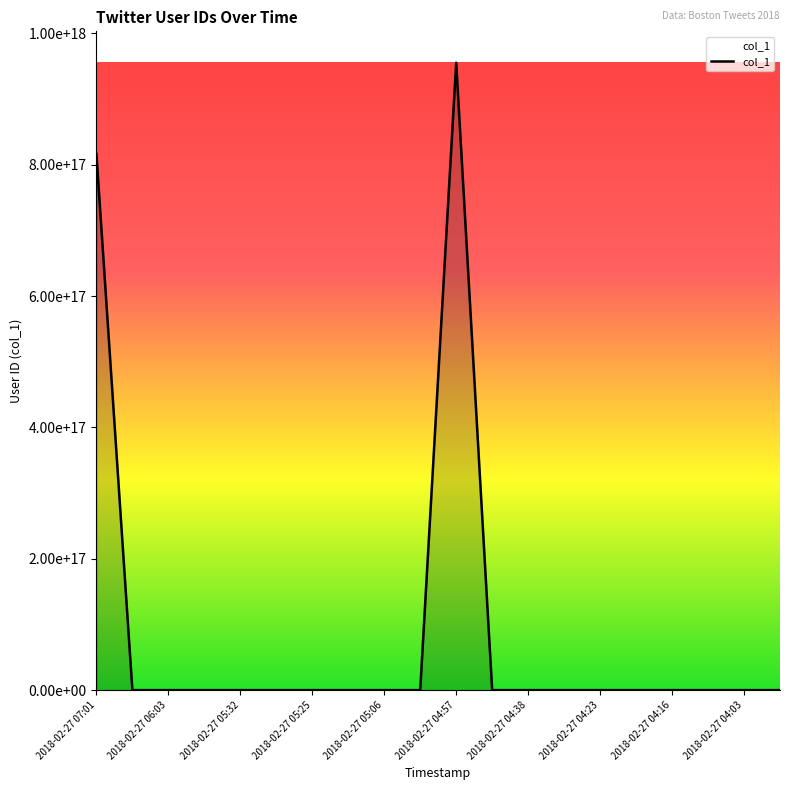

Does the chart display data point markers on the line(s)?

No